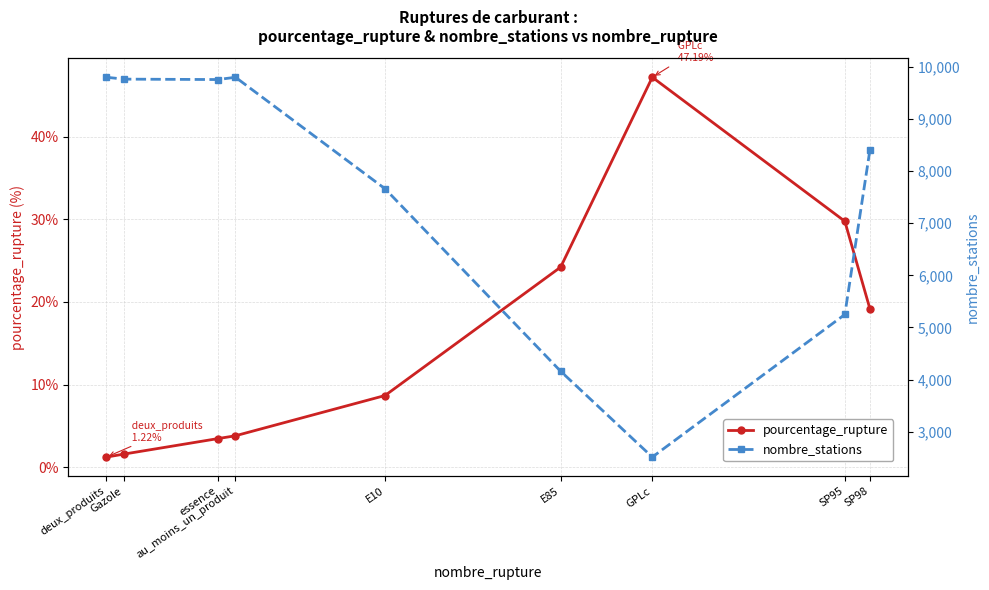

Which series has the largest range (max minus min)?

nombre_stations